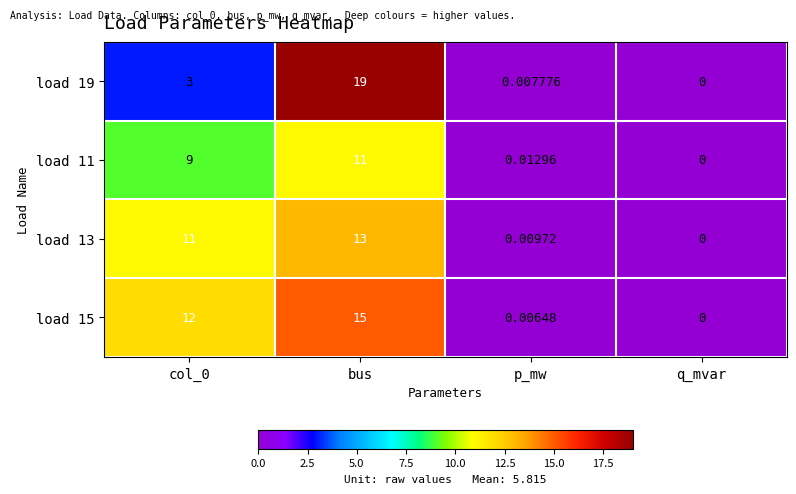

Which category has the highest value across all series?

bus